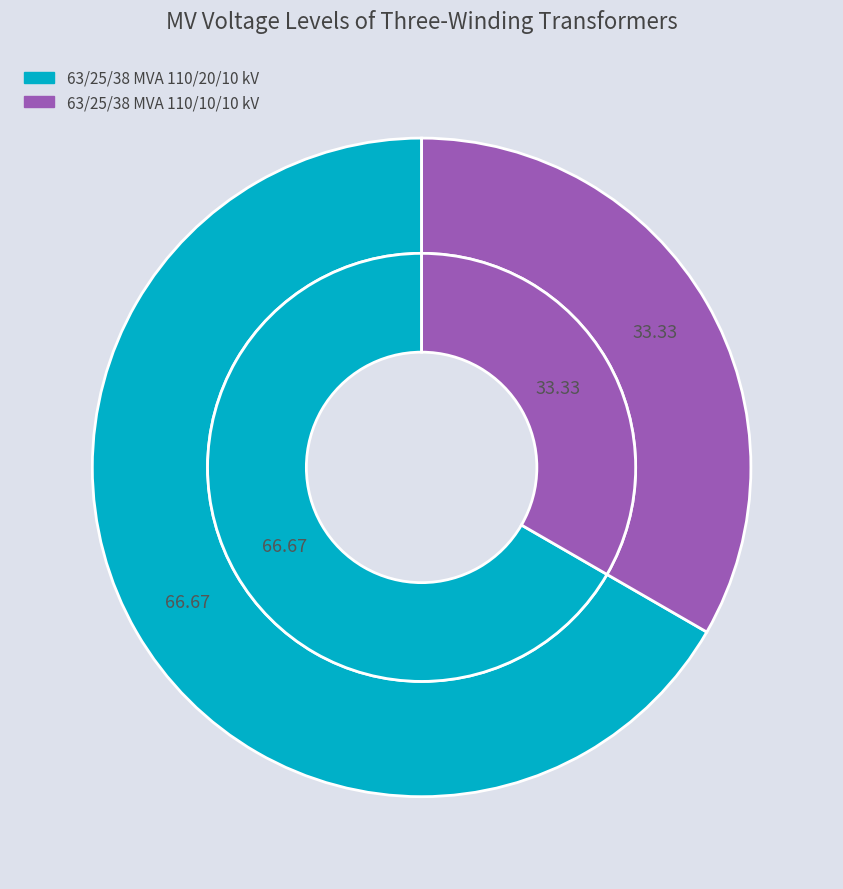

To the nearest percent, what is the average slice percentage?

50%